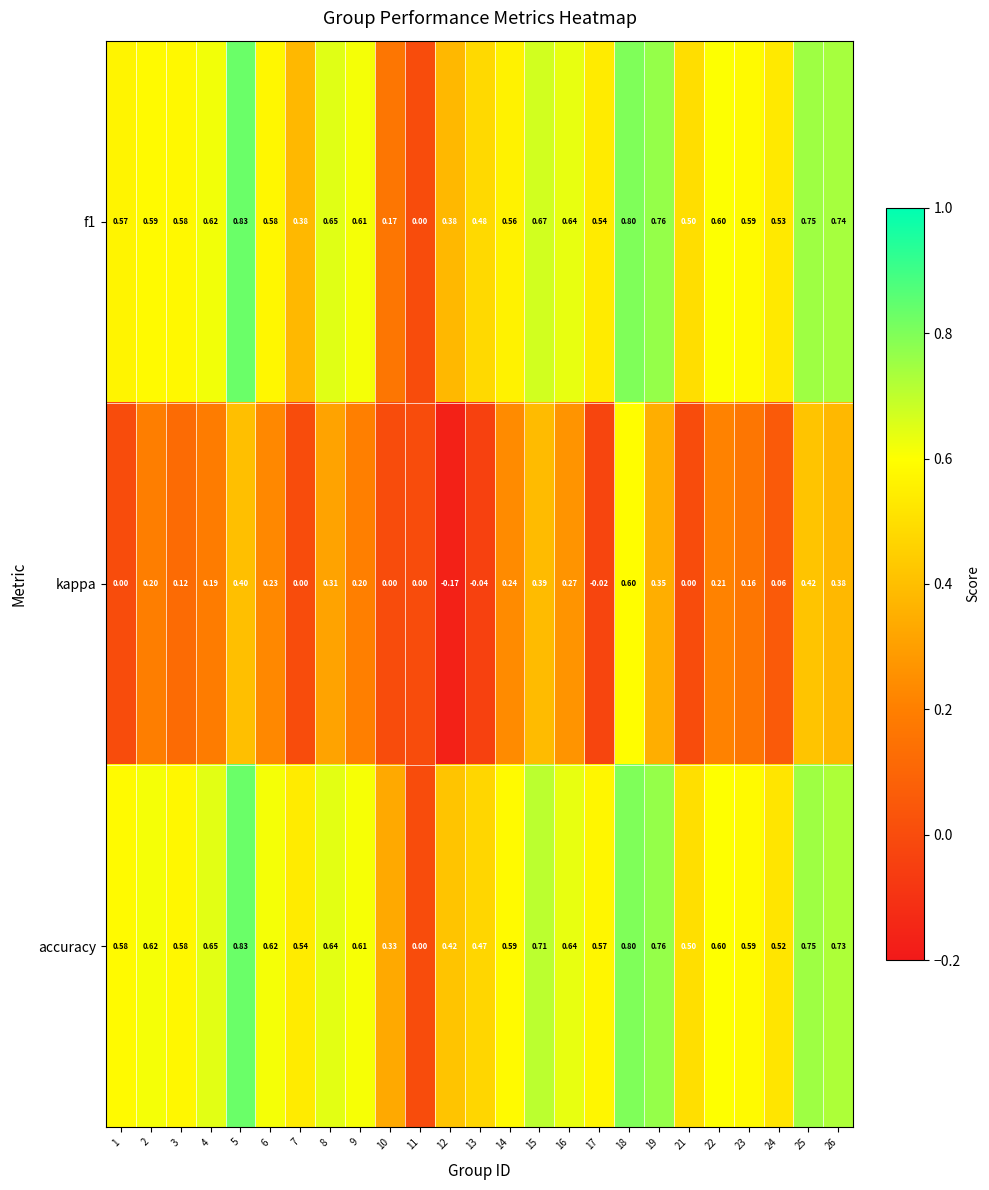

Which series has the largest total across all categories?

accuracy